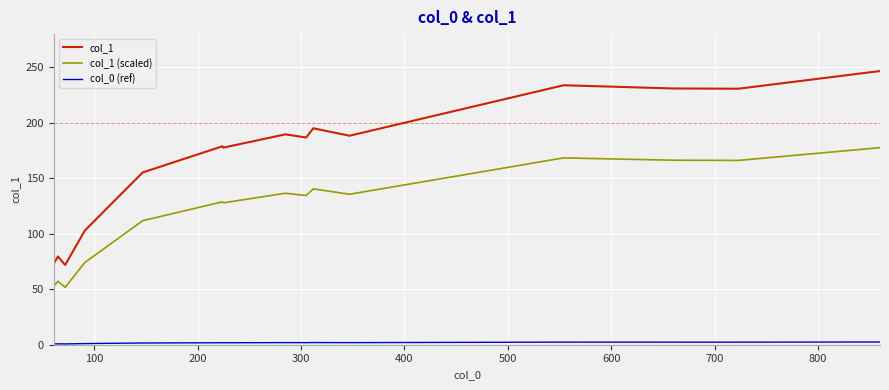

What is the difference between the maximum and minimum values in the col_1 series?

174.8